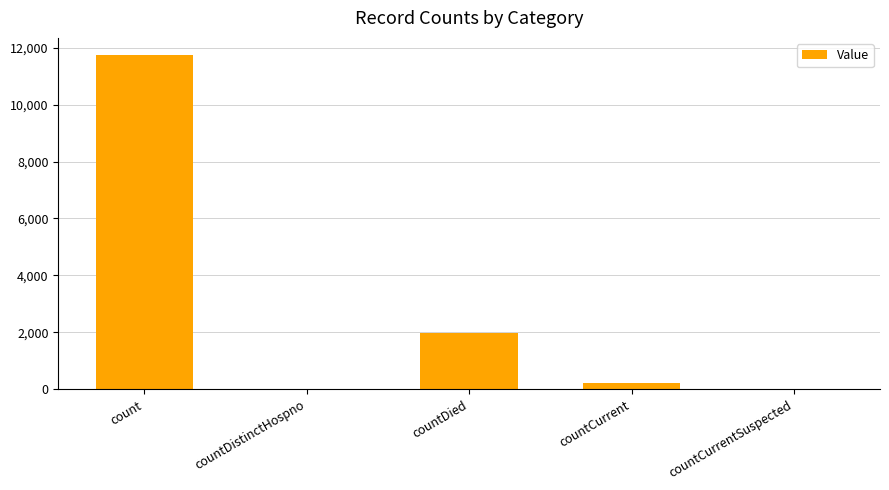

Where is the data nearest to the value 5877?

countDied